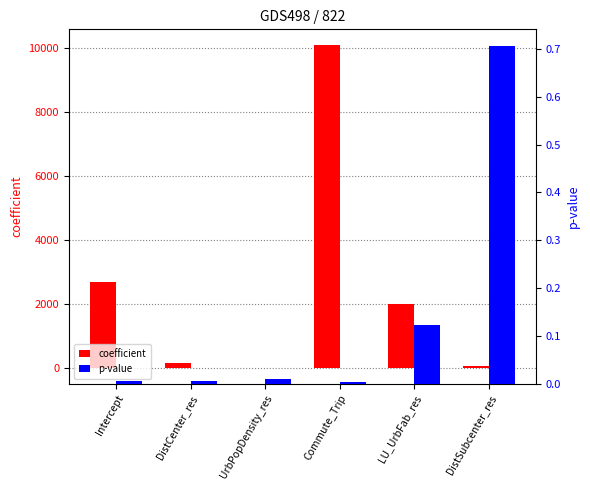

Which series has the widest spread of values?

coefficient